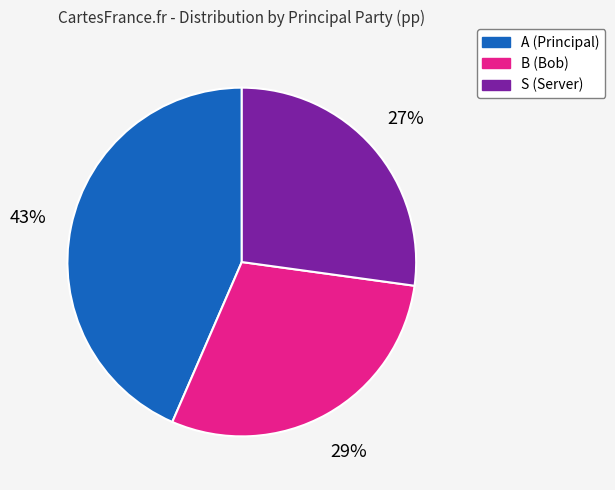

Do S (Server) and A (Principal) together represent more than half of the pie?

Yes